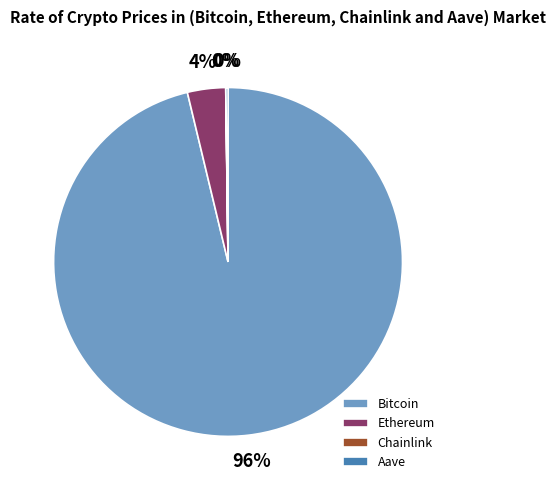

Which slice represents more than half of the pie?

Bitcoin